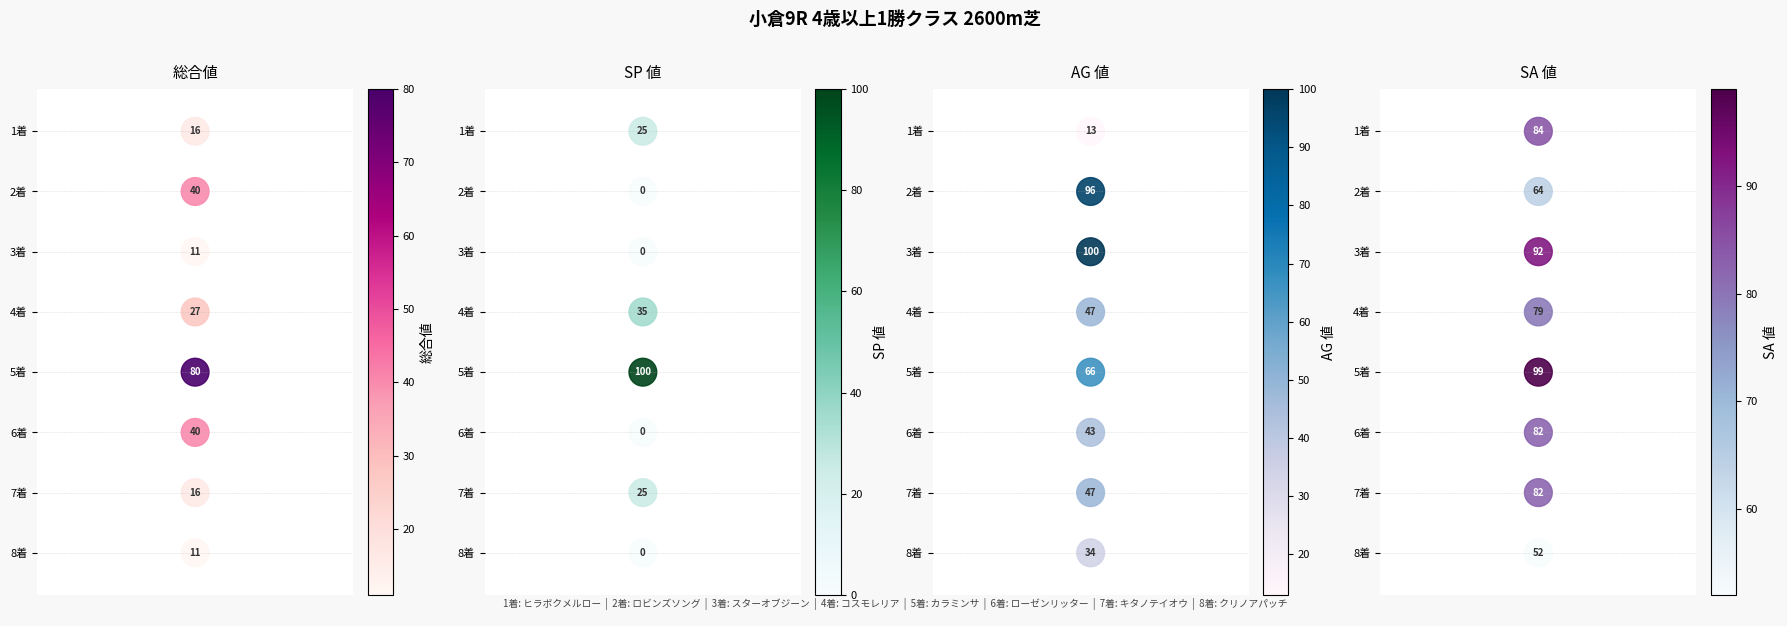

Where does the SA 値 series first go above 4?

1.0